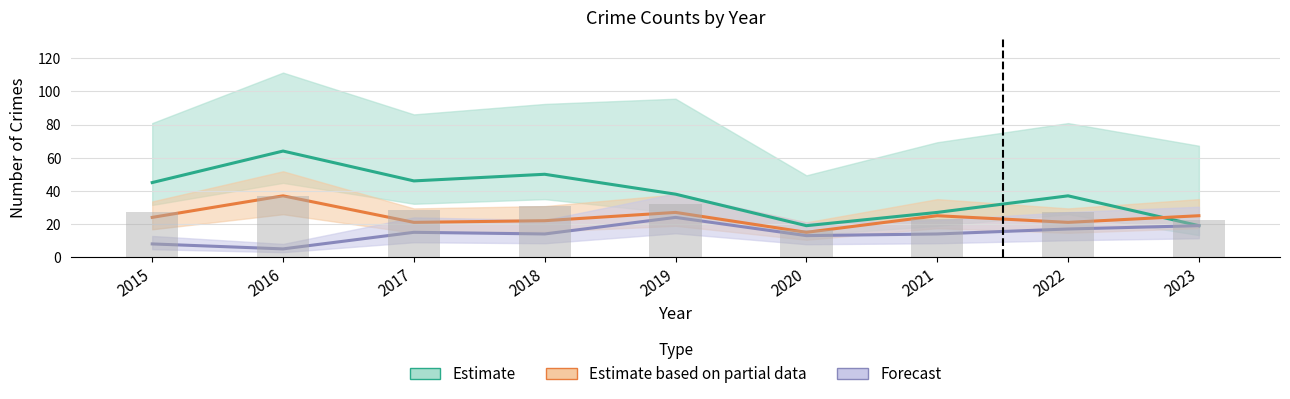

Is the value of Forecast at 2022 greater than the value of Estimate at 2017?

No